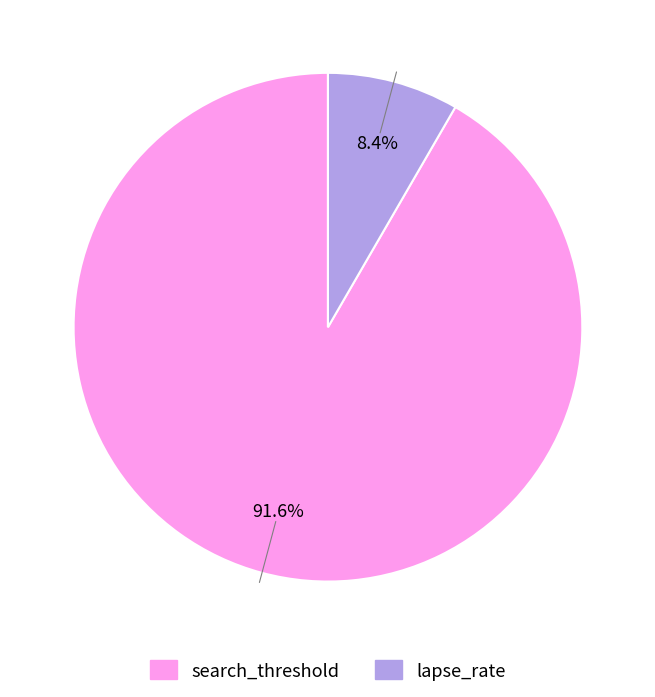

Which slice is the largest?

search_threshold